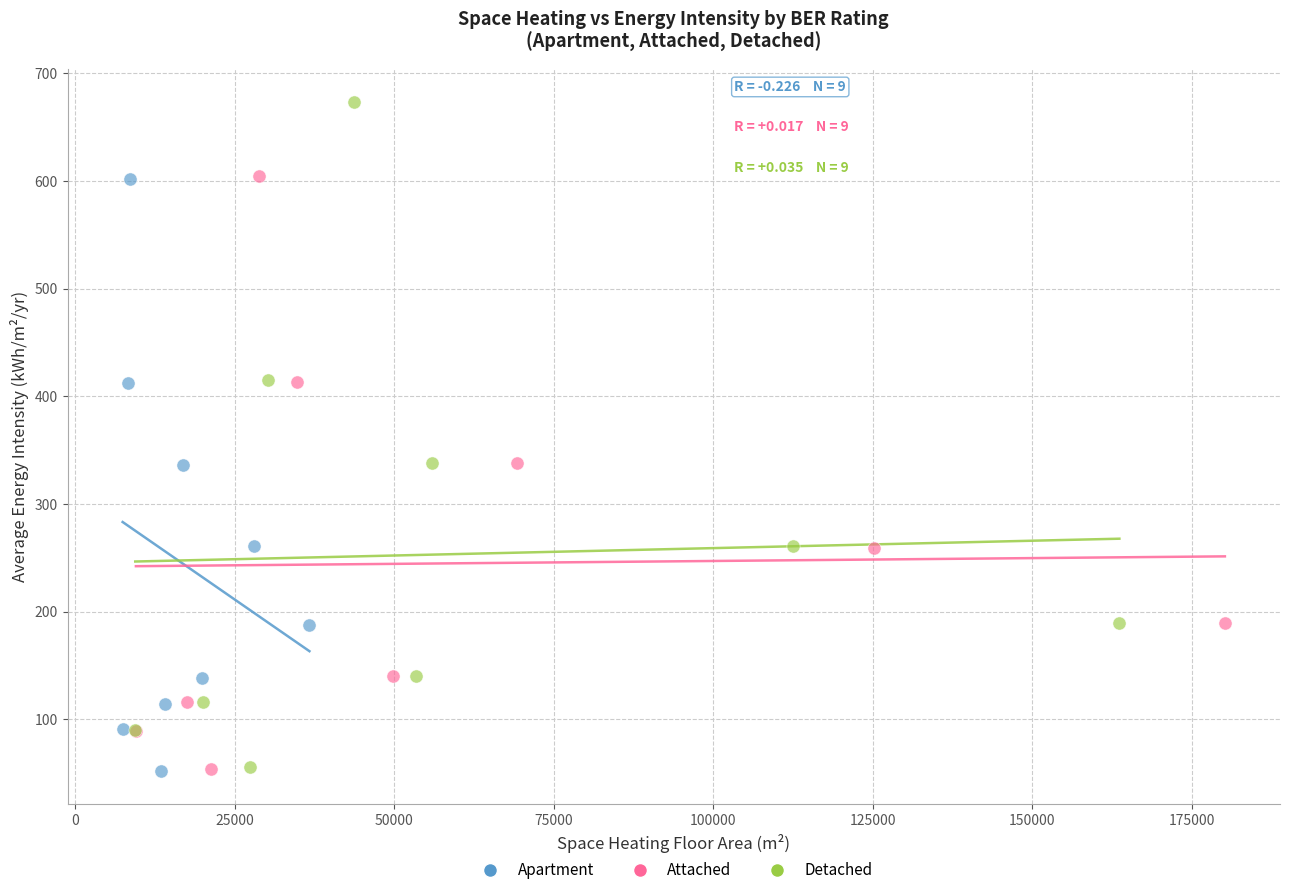

Which series reaches the maximum Y coordinate?

Detached